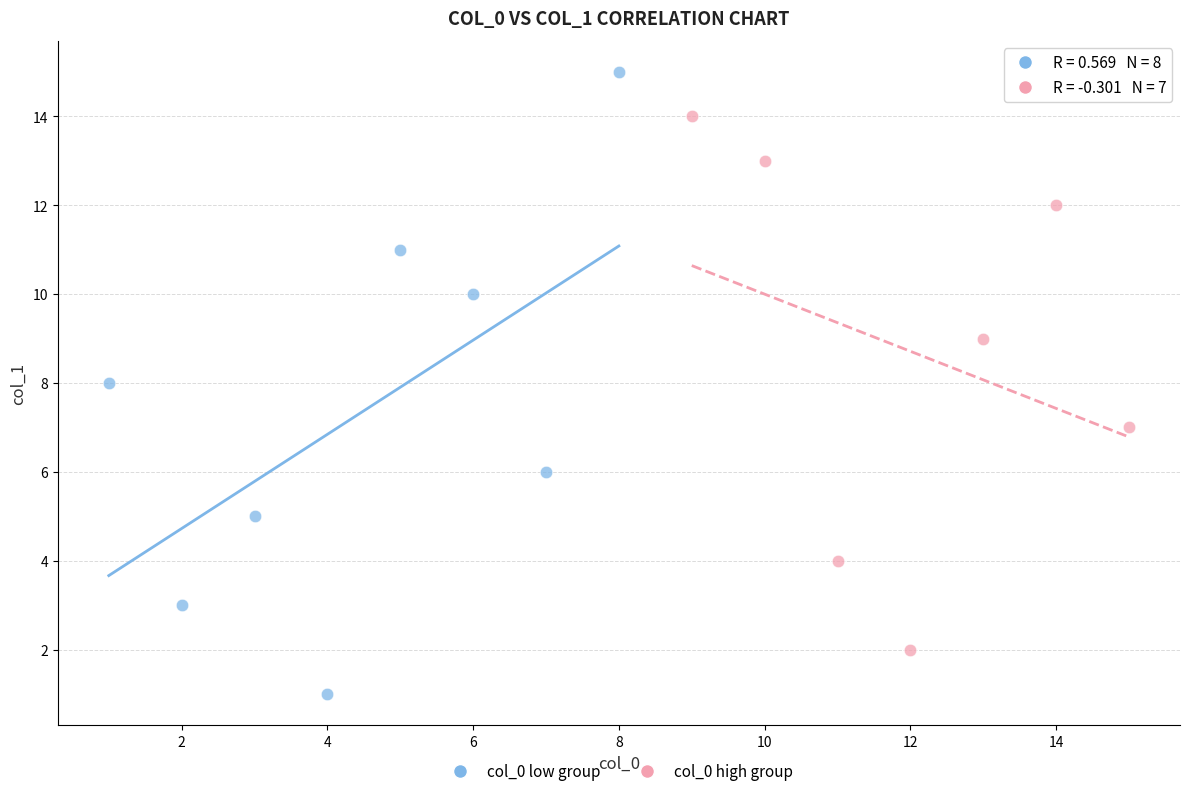

Which series reaches the maximum Y coordinate?

col_0 low group